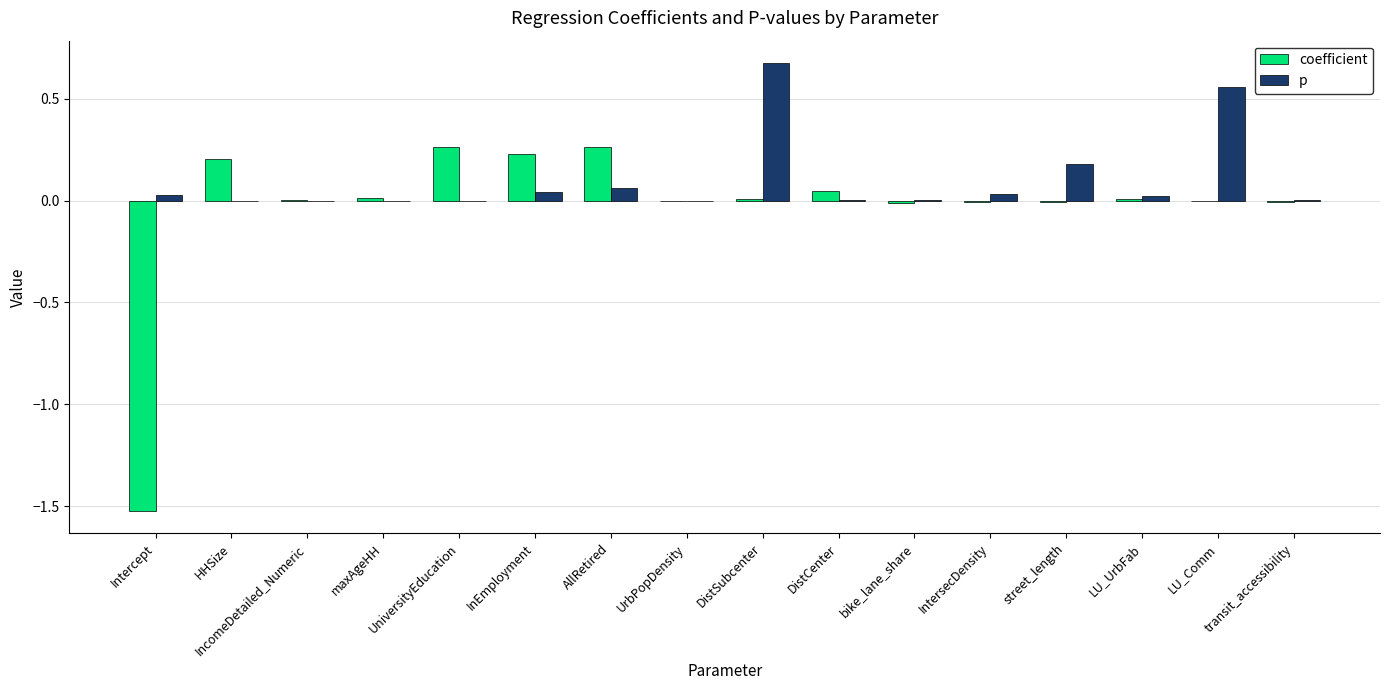

True or false: coefficient has a value of -0.0 at LU_Comm.

True